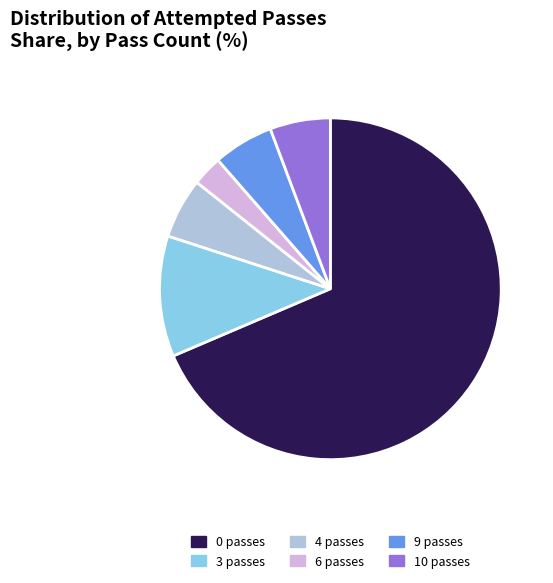

The 4 passes slice represents 6% of the pie. True or false?

True